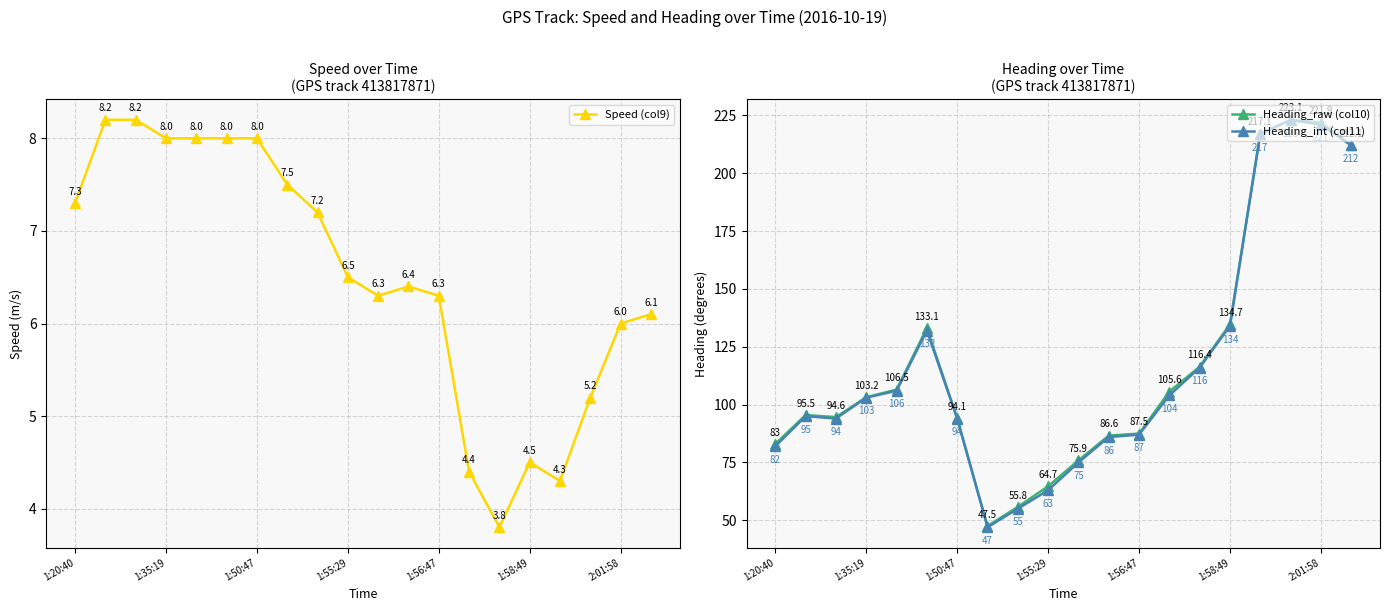

What is the spread (max minus min) of values at 19?

206.0